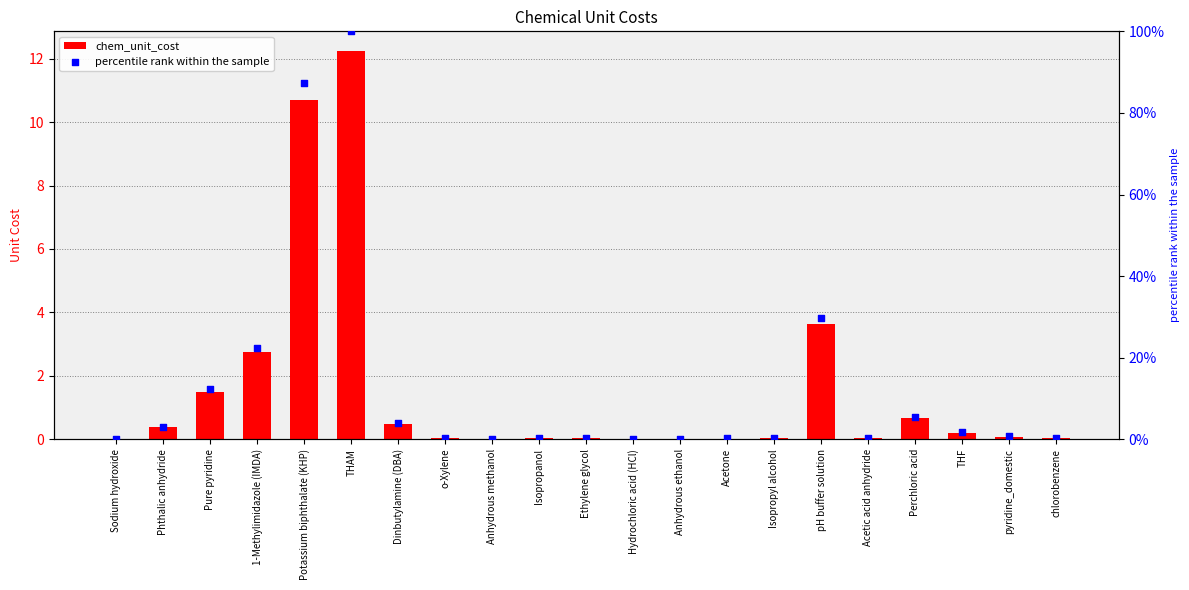

Is the value of percentile rank within the sample at Isopropanol greater than the value of chem_unit_cost at THF?

Yes